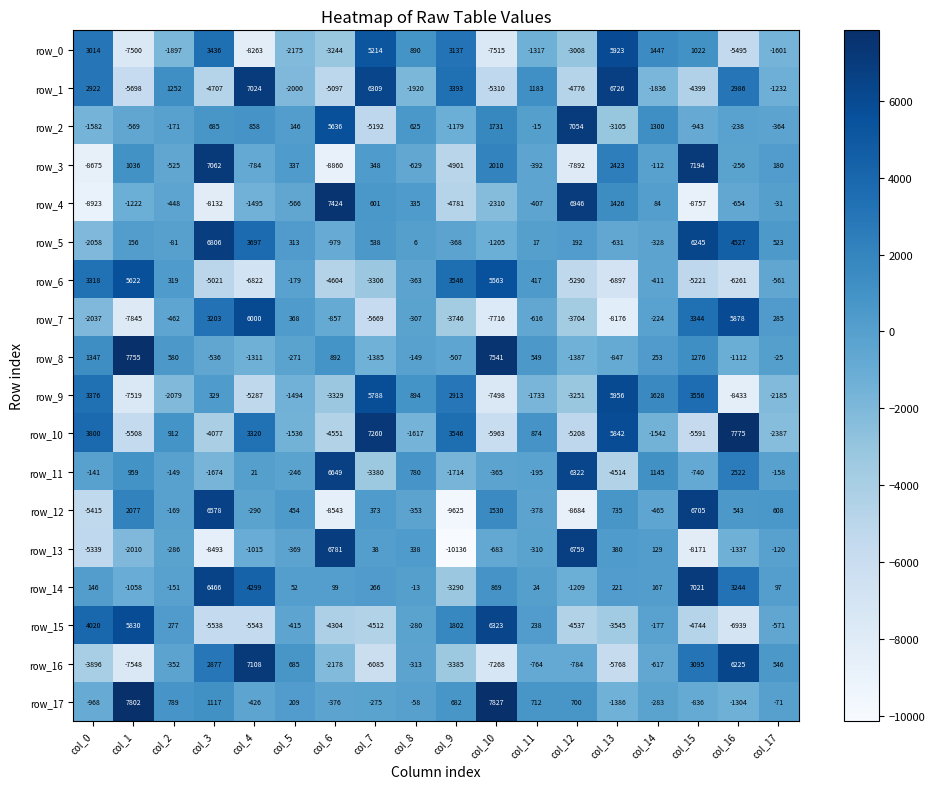

What is the approximate value of row_15 at col_10?

6323